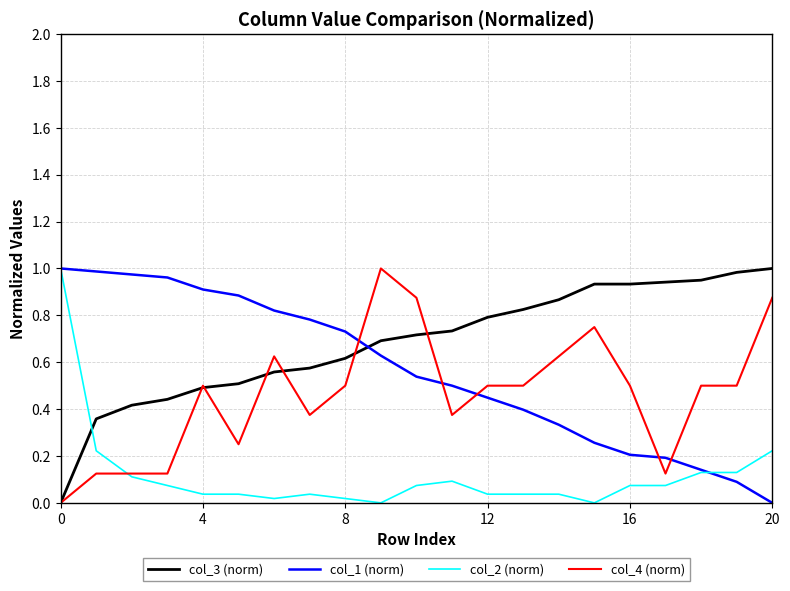

Rank the series by their average value, from lowest to highest.

col_2 (norm), col_4 (norm), col_1 (norm), col_3 (norm)